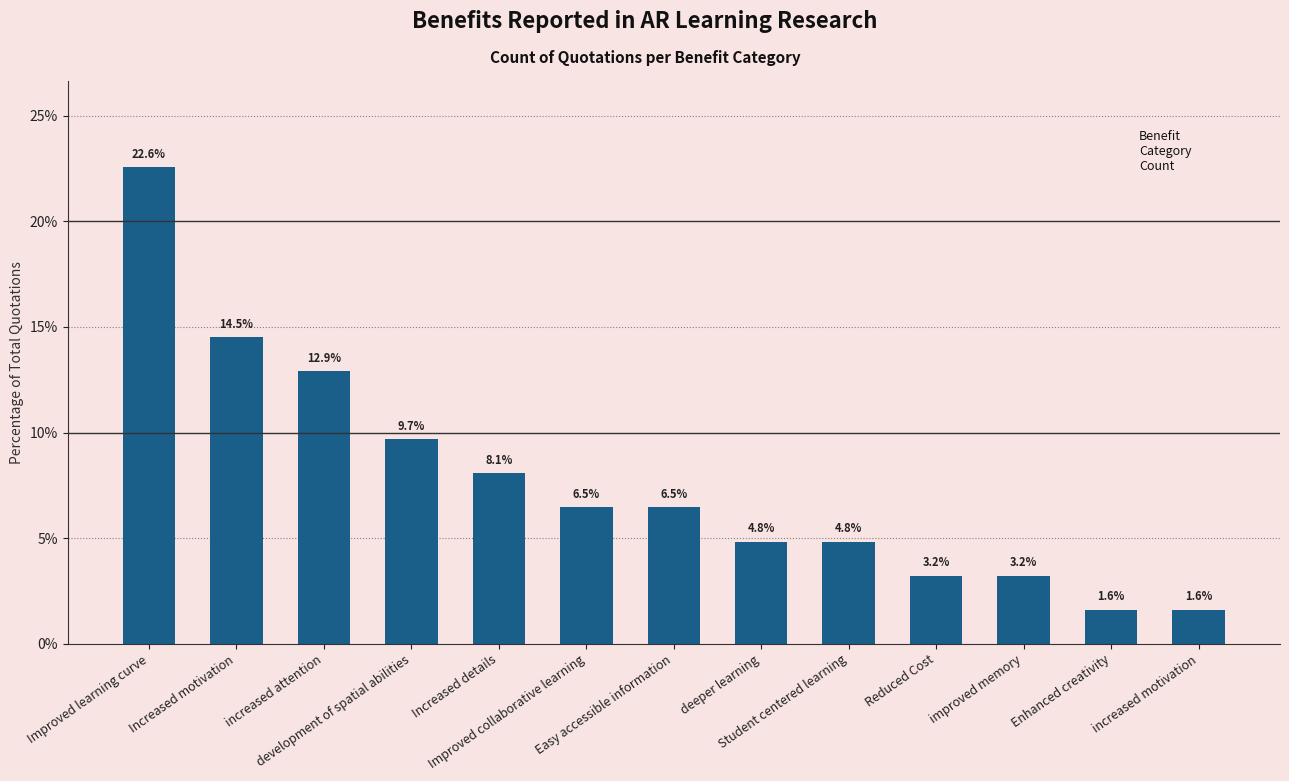

What is the value of the 11th bar from the left?

3.2